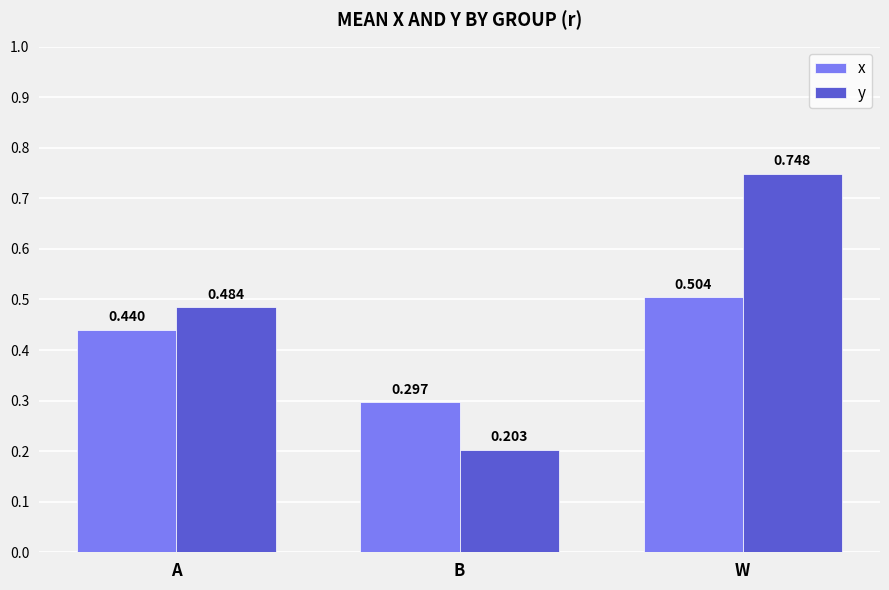

How many bars are there in each group?

2